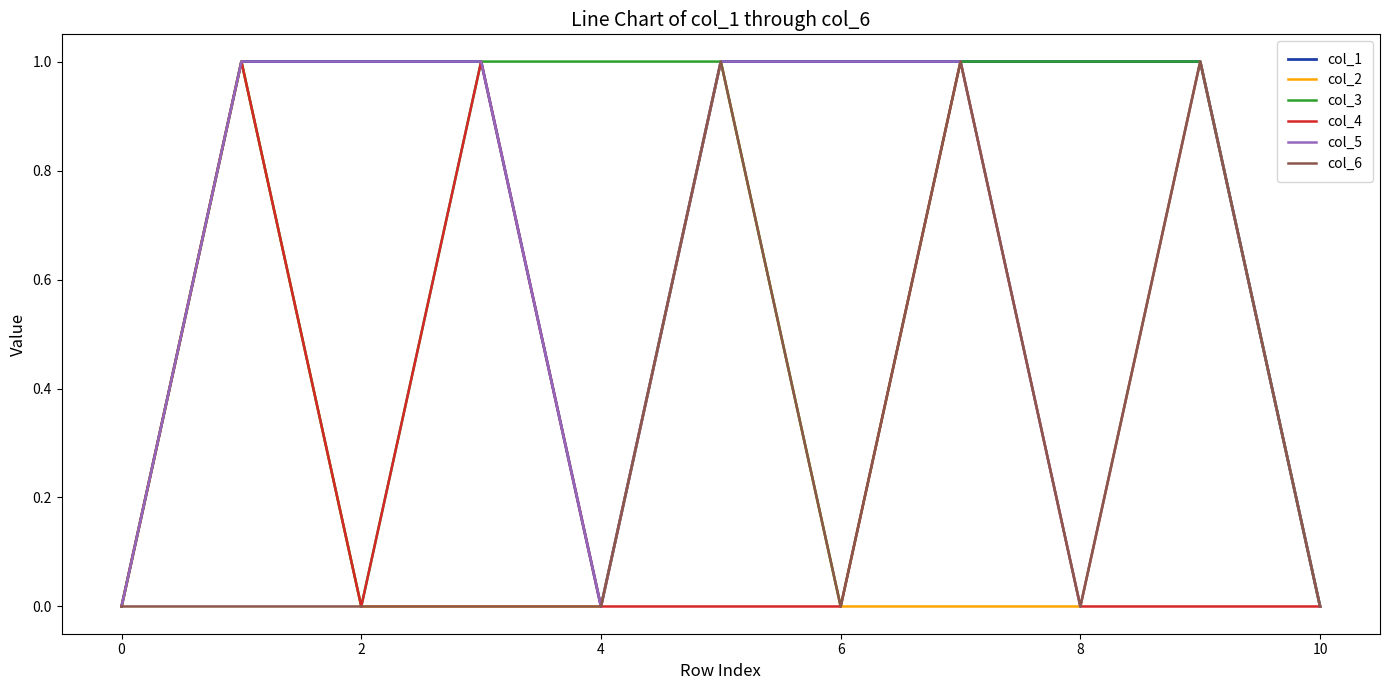

In col_3, how many points are lower than both neighbors (excluding endpoints)?

2